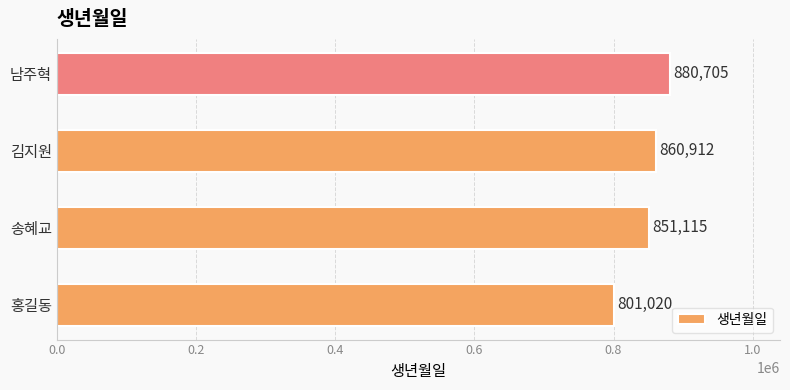

Reading top to bottom, extract all data points from this chart.

남주혁=880705	김지원=860912	송혜교=851115	홍길동=801020